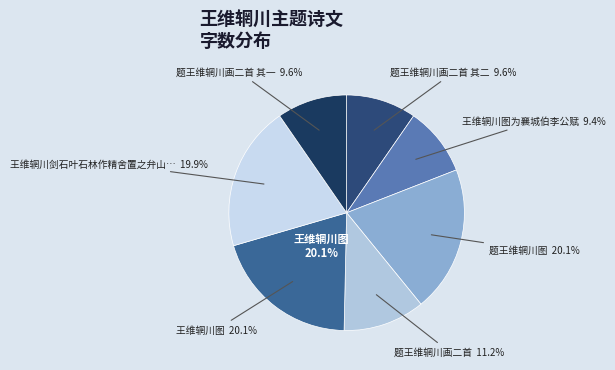

Rank the categories by value from highest to lowest.

王维辋川图, 题王维辋川图, 王维辋川剑石叶石林作精舍置之弁山下今为沈玉泉所得醉后求见因赋此, 题王维辋川画二首, 题王维辋川画二首 其二, 题王维辋川画二首 其一, 王维辋川图为襄城伯李公赋